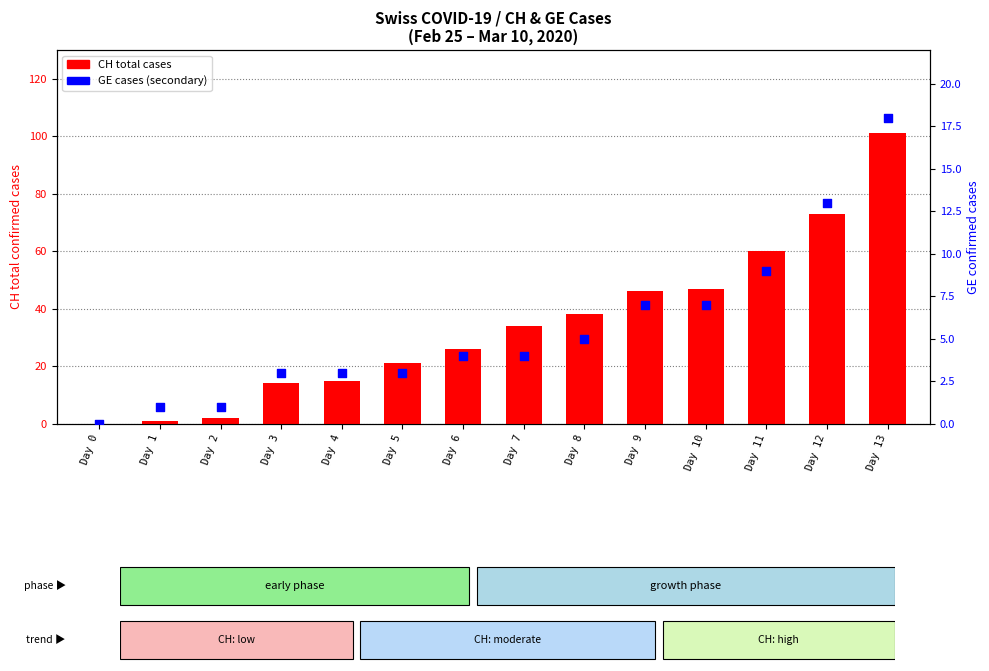

Which series has the largest total across all categories?

CH (total cases)